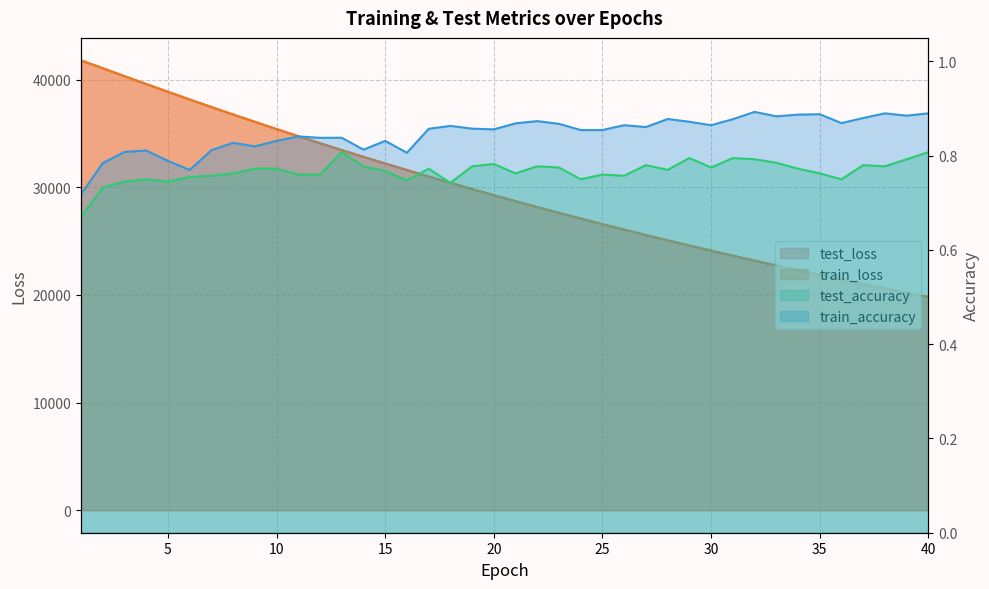

What are all the series names shown in the legend?

test_loss, train_loss, test_accuracy, train_accuracy